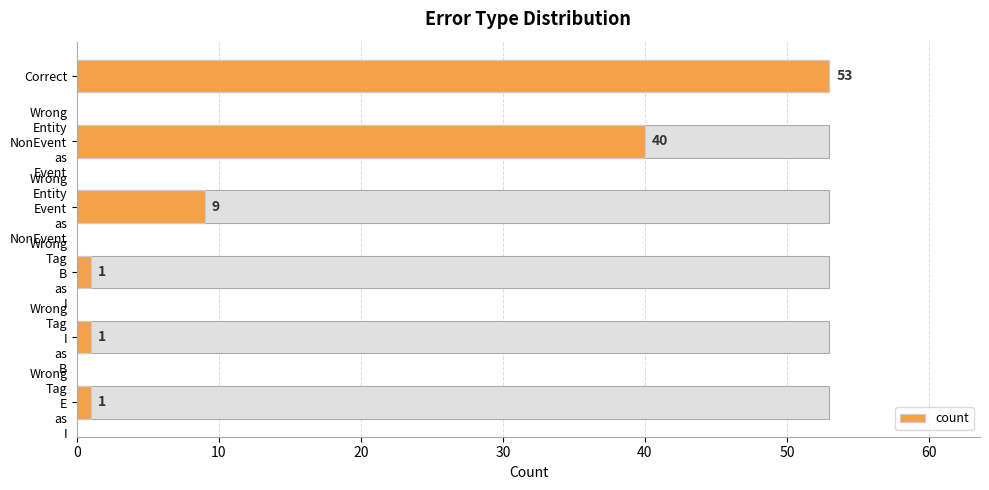

The chart shows a value of 53 at 0. True or false?

True